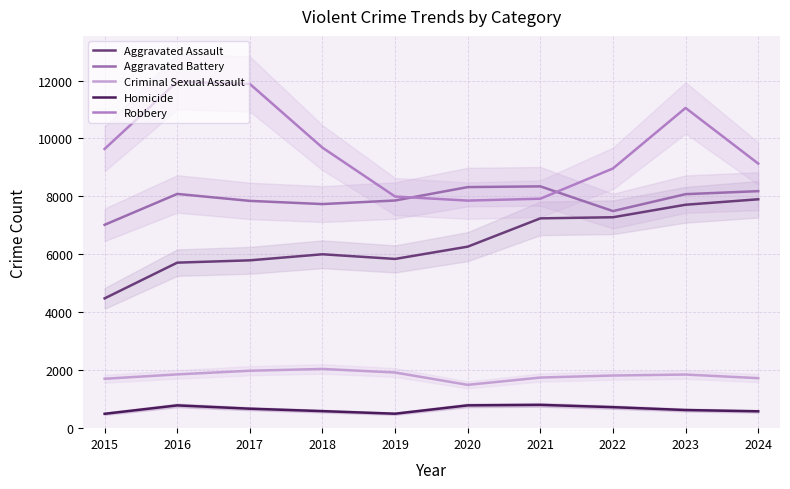

True or false: Criminal Sexual Assault has more than 1 points higher than both neighbors.

True